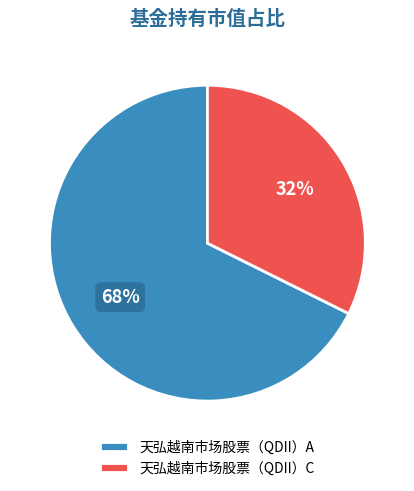

Combined, do 天弘越南市场股票（QDII）A and 天弘越南市场股票（QDII）C account for over 50%?

Yes